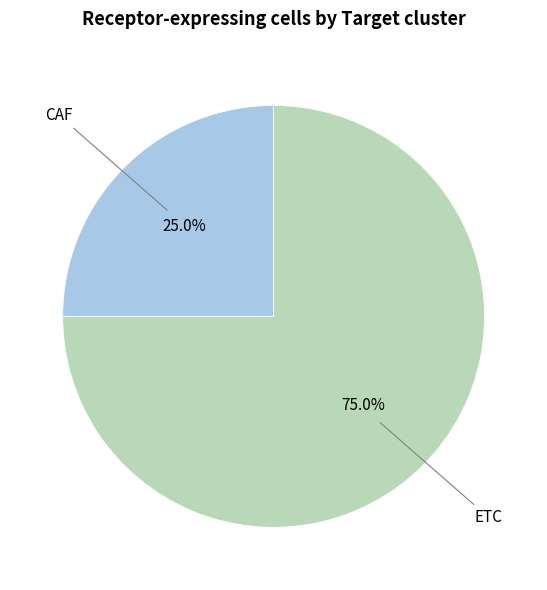

The ETC slice represents 75% of the pie. True or false?

True